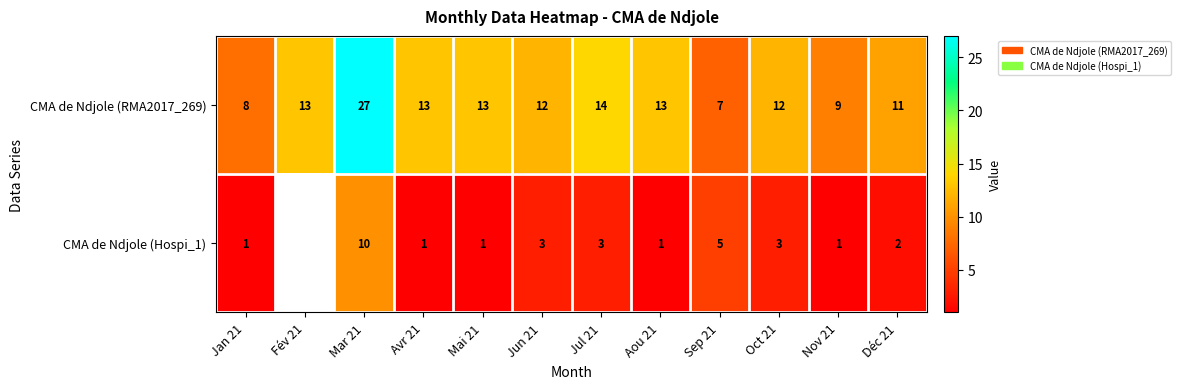

Rank the series at Jan 21 from highest to lowest value.

CMA de Ndjole (RMA2017_269), CMA de Ndjole (Hospi_1)